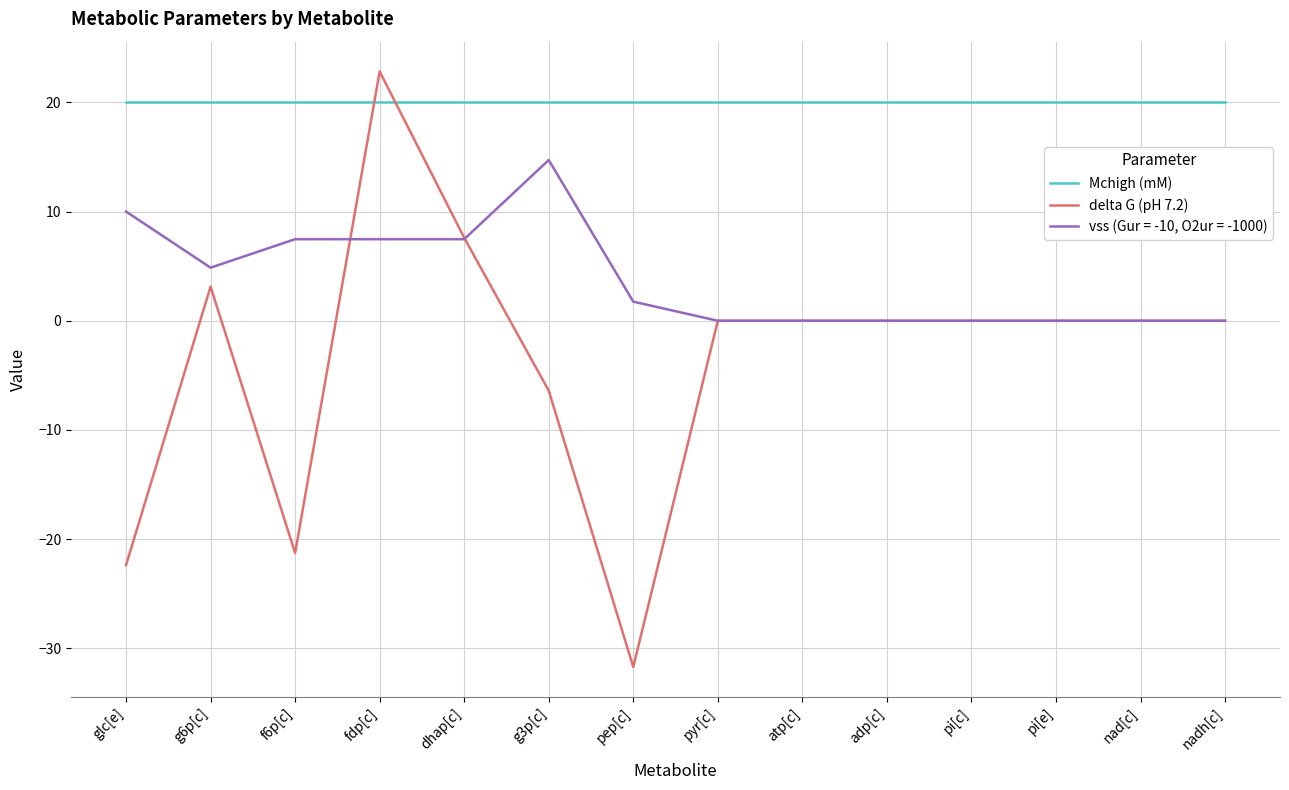

Which series changed the most between f6p[c] and fdp[c]?

delta G (pH 7.2)